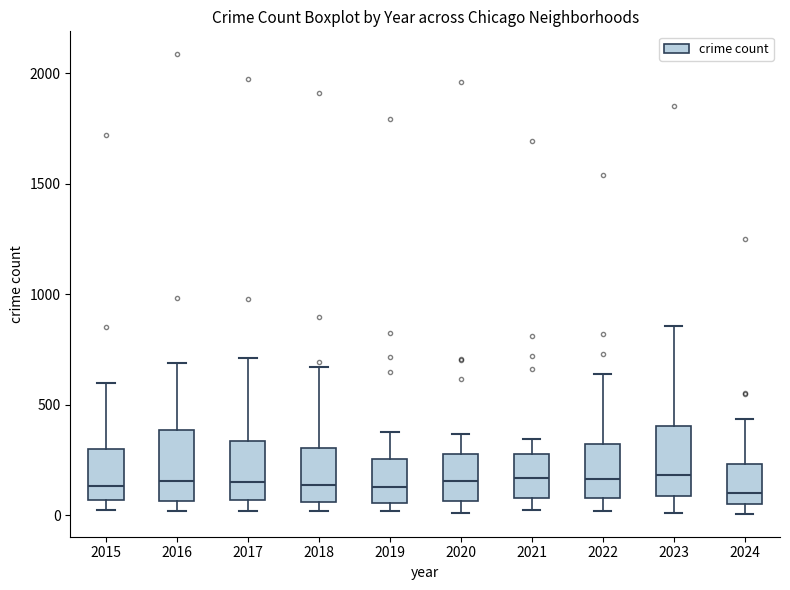

Reading left to right, read every box against the y-axis: the position of its median line, the range the box covers, and the ends of its whiskers. The values are not printed on the chart, so give them approximately, as read against the axis.

2015: median 150, box 50 to 300, whiskers 0 to 600
2016: median 150, box 50 to 400, whiskers 0 to 700
2017: median 150, box 50 to 350, whiskers 0 to 700
2018: median 150, box 50 to 300, whiskers 0 to 650
2019: median 150, box 50 to 250, whiskers 0 to 400
2020: median 150, box 50 to 300, whiskers 0 to 350
2021: median 150, box 100 to 250, whiskers 0 to 350
2022: median 150, box 100 to 300, whiskers 0 to 650
2023: median 200, box 100 to 400, whiskers 0 to 850
2024: median 100, box 50 to 250, whiskers 0 to 450